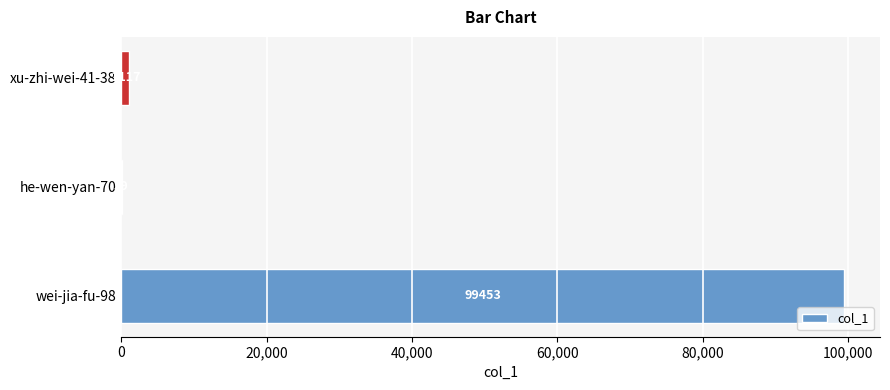

What is the sum of the values at wei-jia-fu-98 and he-wen-yan-70?

99492